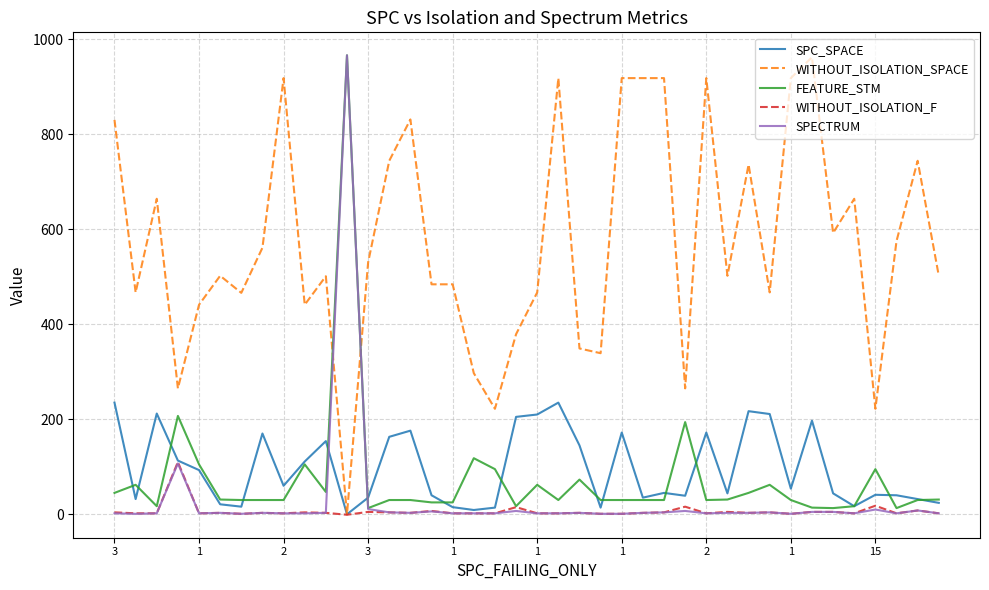

Which series has the largest total across all categories?

WITHOUT_ISOLATION_SPACE